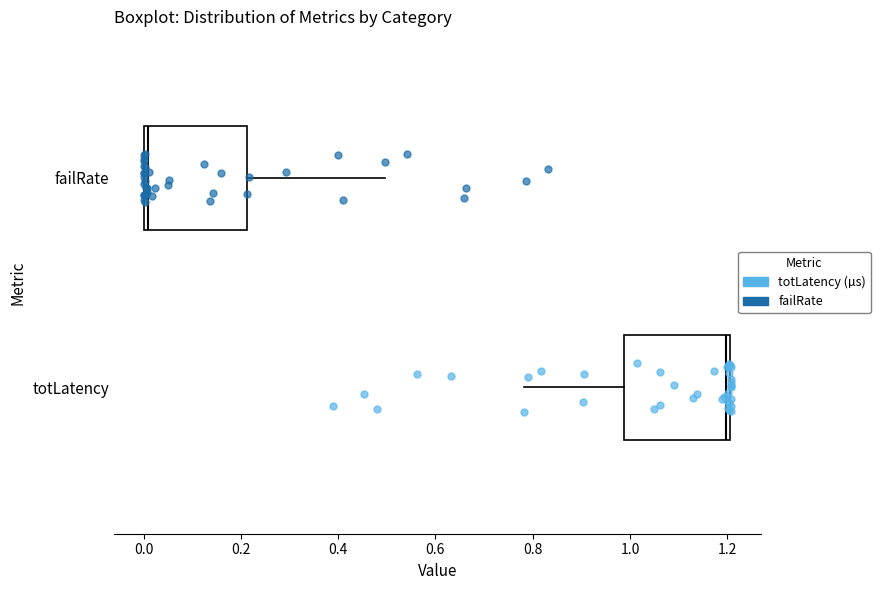

Which box has the furthest to the left median line?

failRate